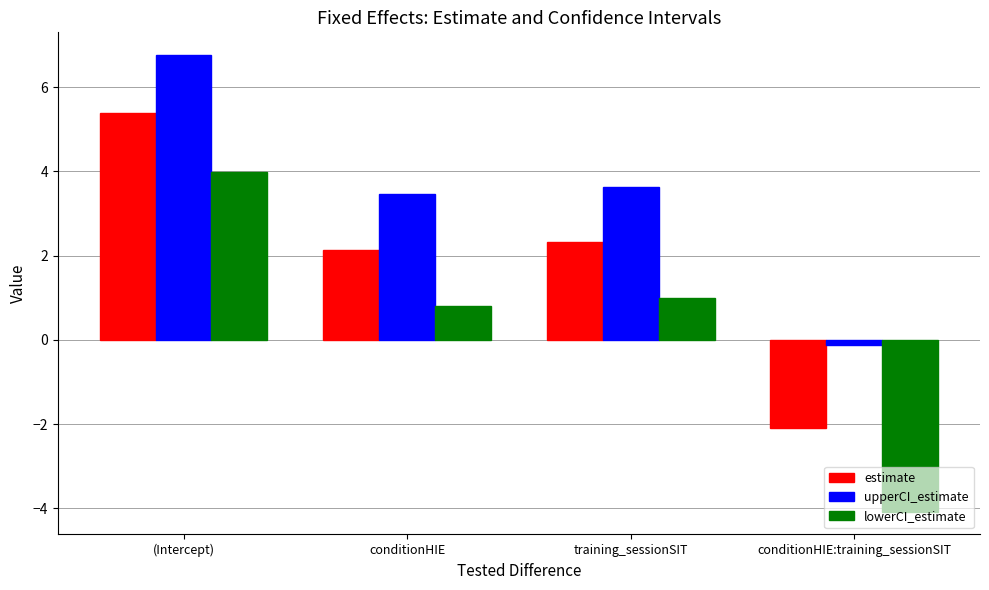

What is the average value of the estimate series?

1.9